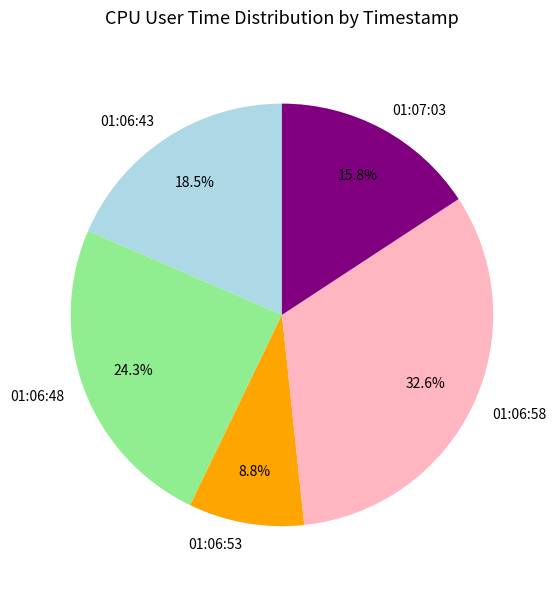

What percentage is the 01:06:53 slice, to the nearest percent?

9%